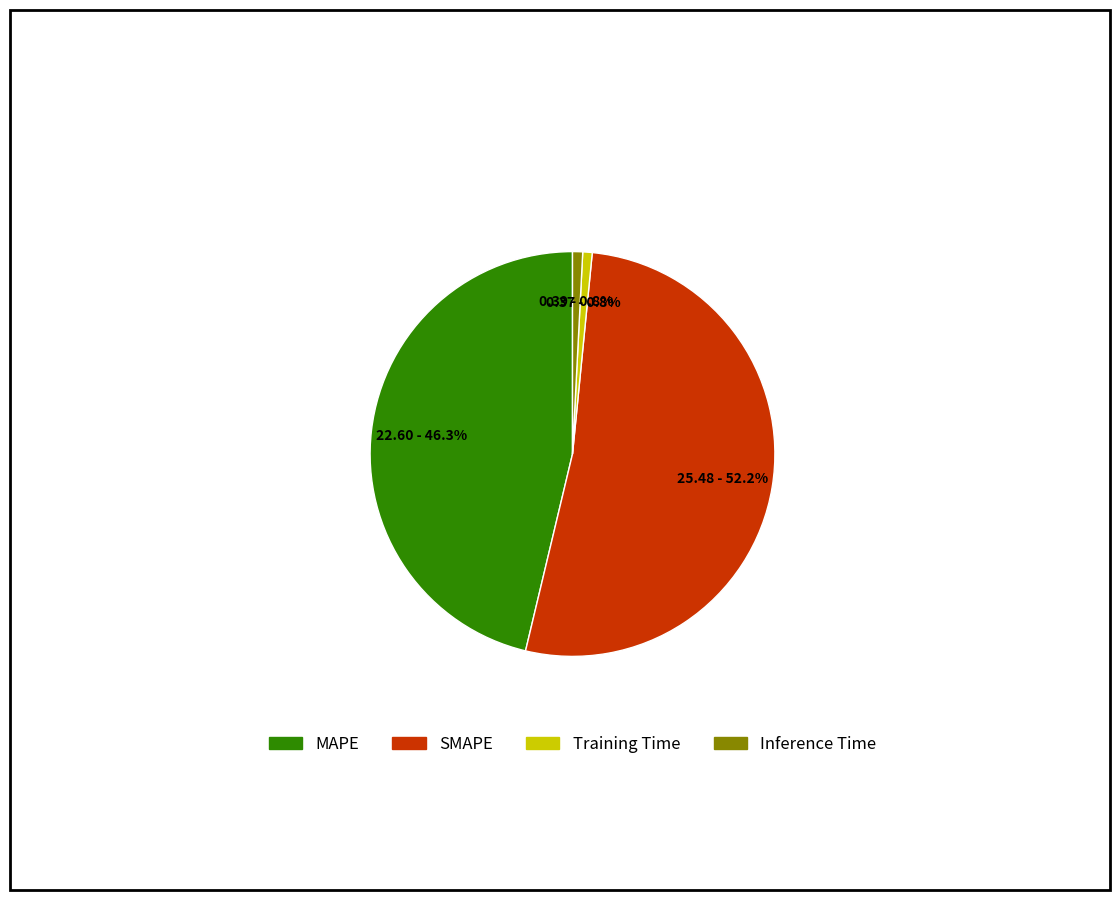

Count the number of slices in the pie.

4